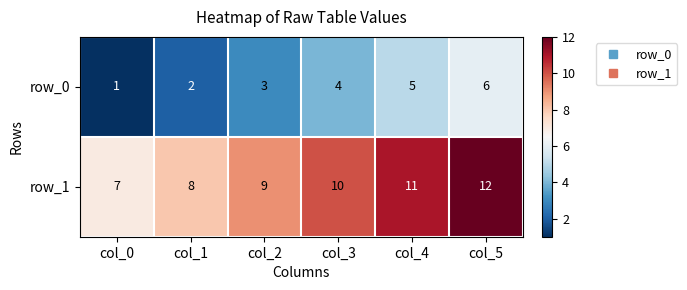

How many values in the row_1 series are below 10?

3